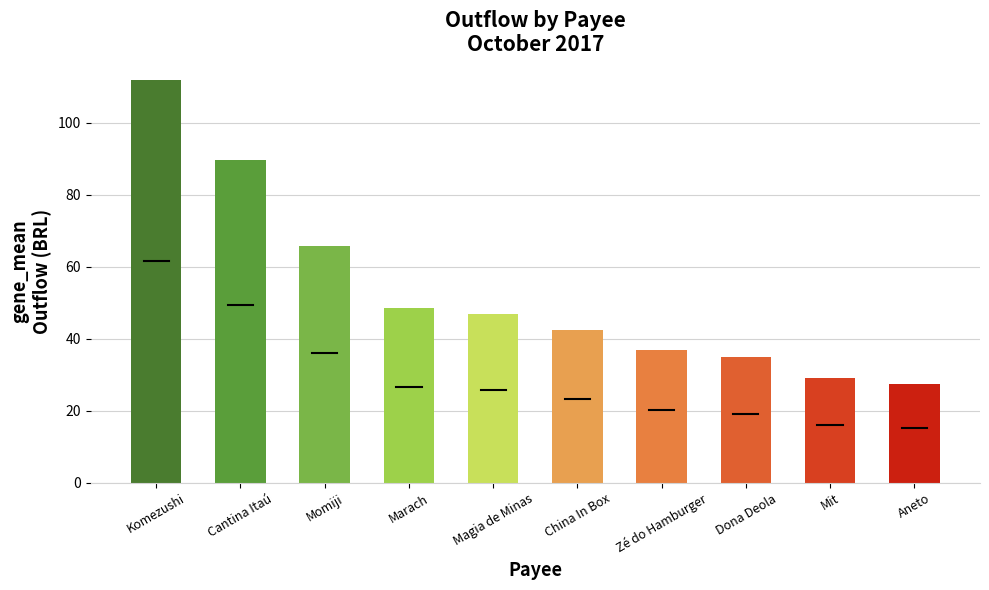

At which label does the data first exceed 47?

Komezushi